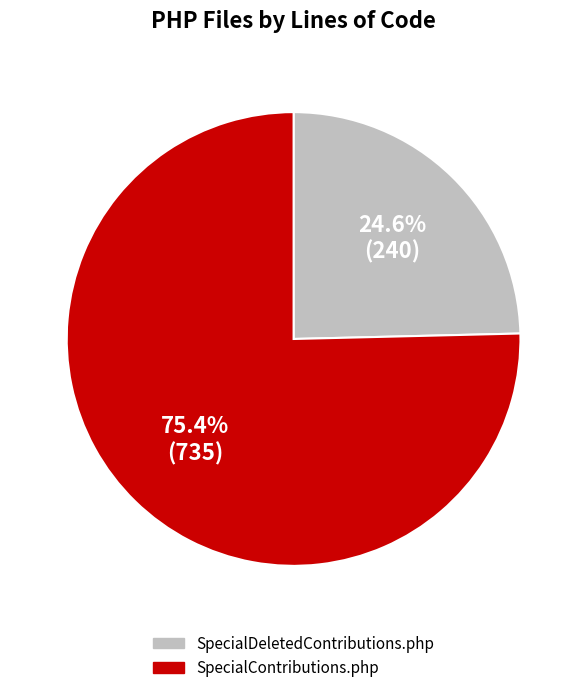

Which category has the biggest portion of the pie?

SpecialContributions.php